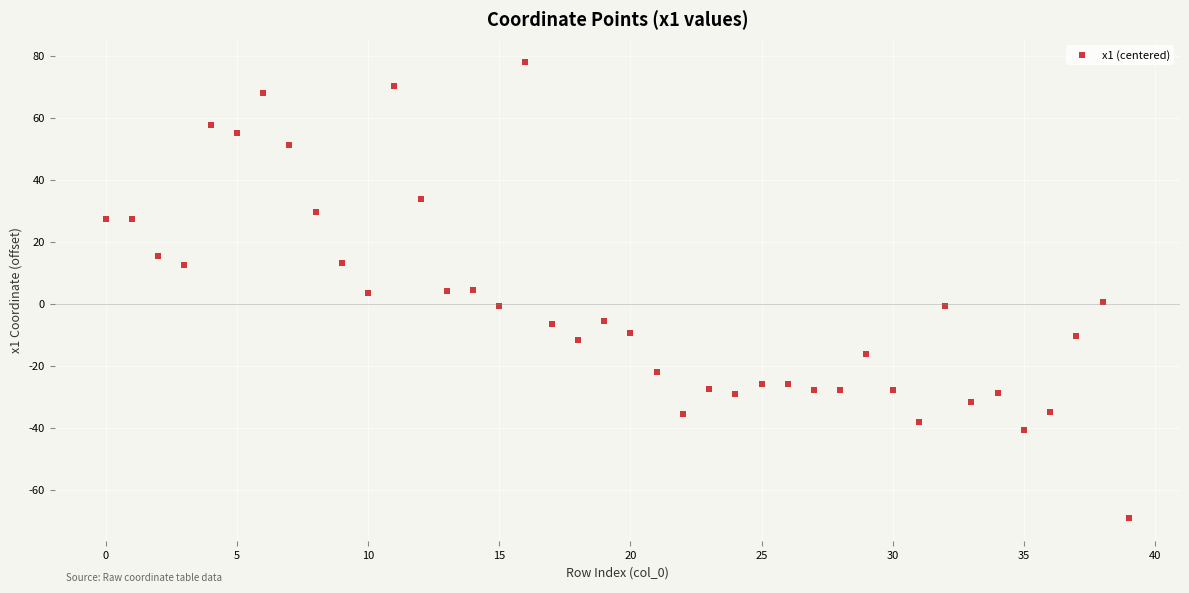

What is the range of Y values (max minus min)?

147.2